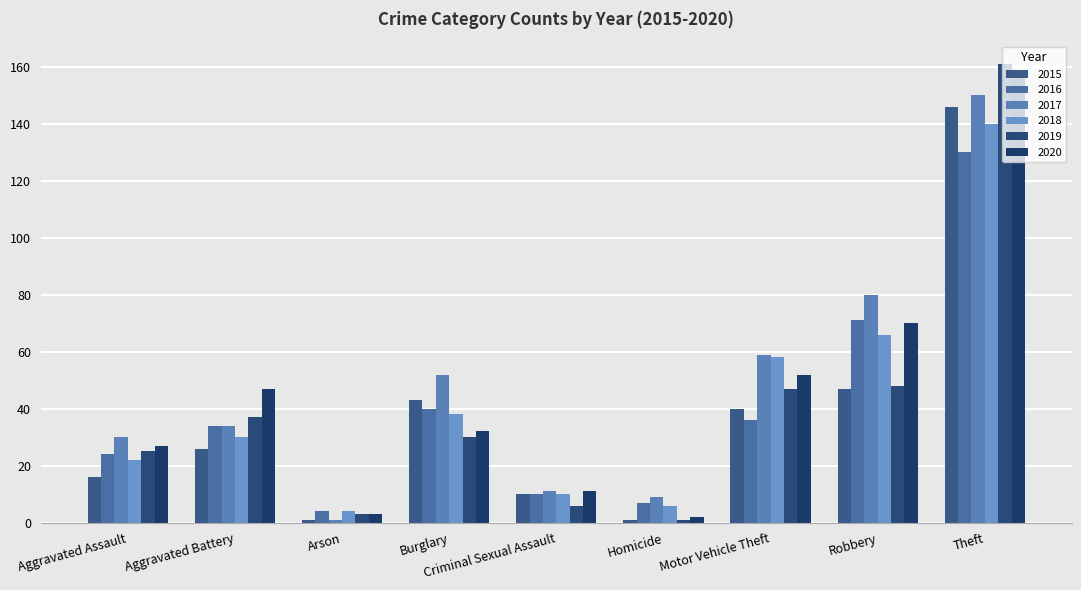

True or false: 2019 has a value of 5 at Arson.

False